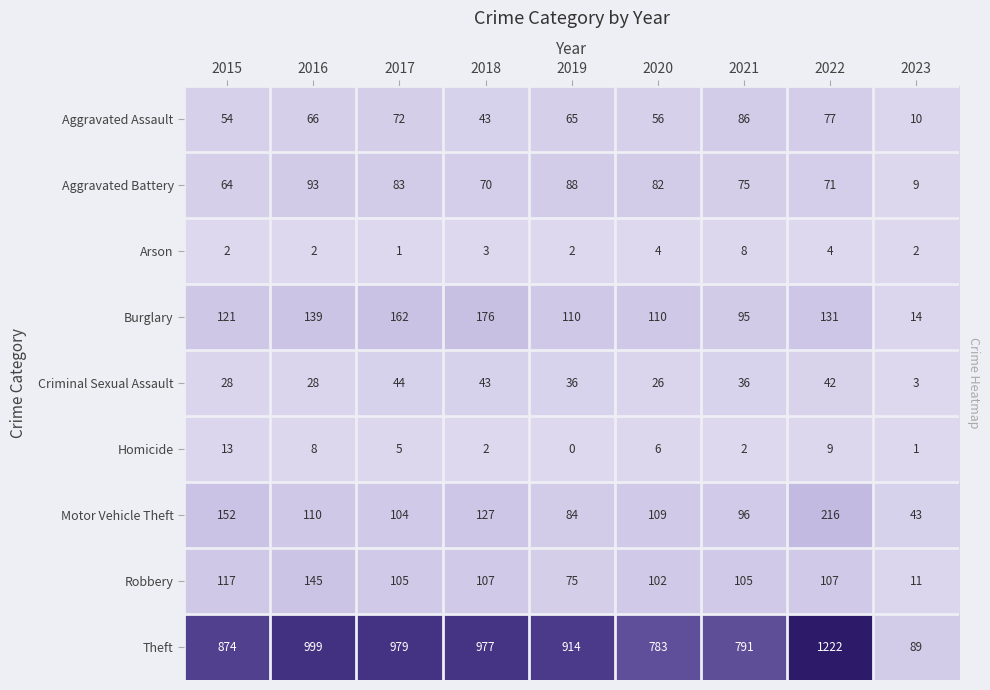

What is the total value across all series at 2016?

1590